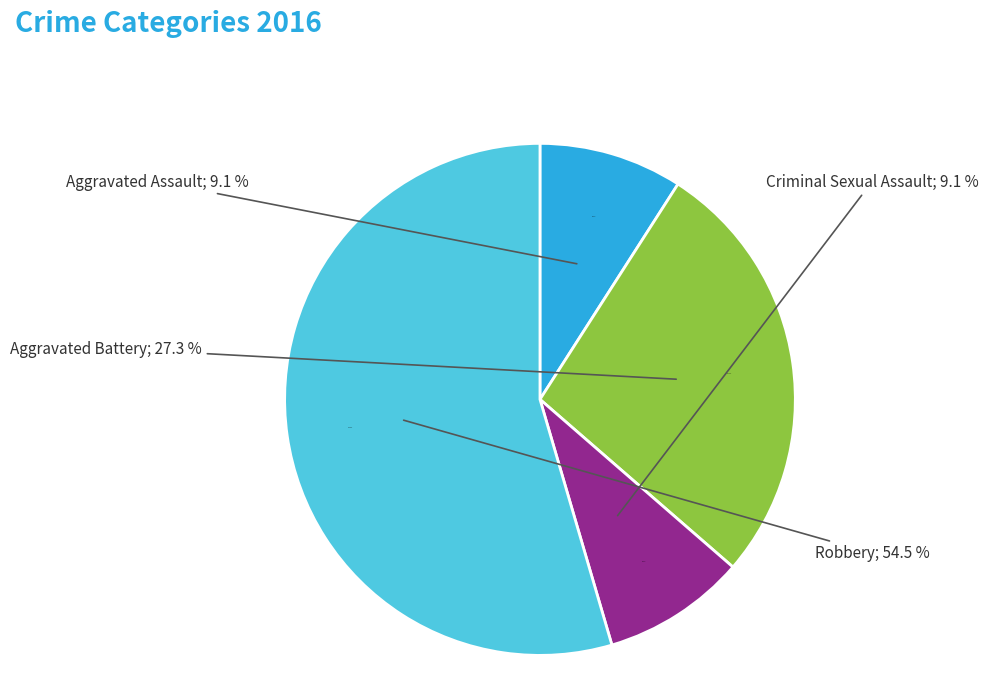

How many slices are in this pie chart?

4